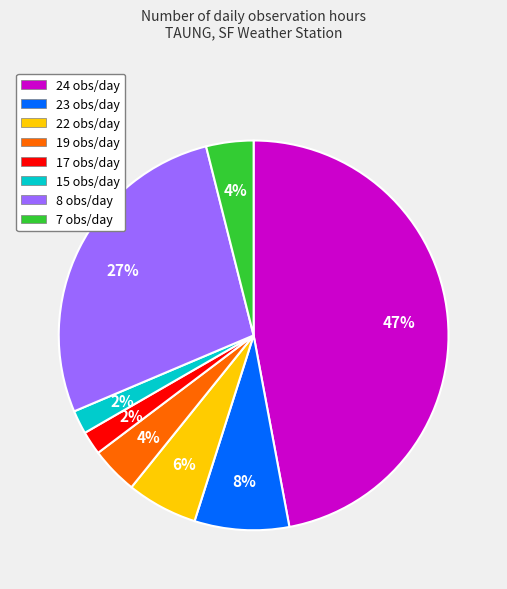

Is there any slice that represents more than half of the pie?

No